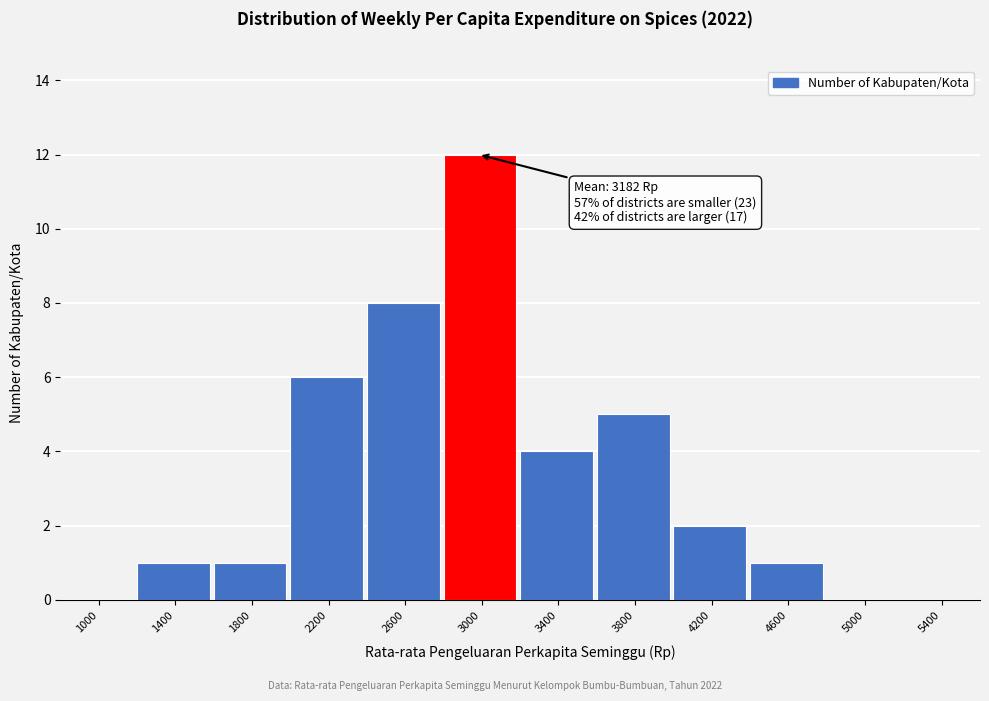

Reading left to right, what are all the values shown in this chart?

1000=0	1400=1	1800=1	2200=6	2600=8	3000=12	3400=4	3800=5	4200=2	4600=1	5000=0	5400=0